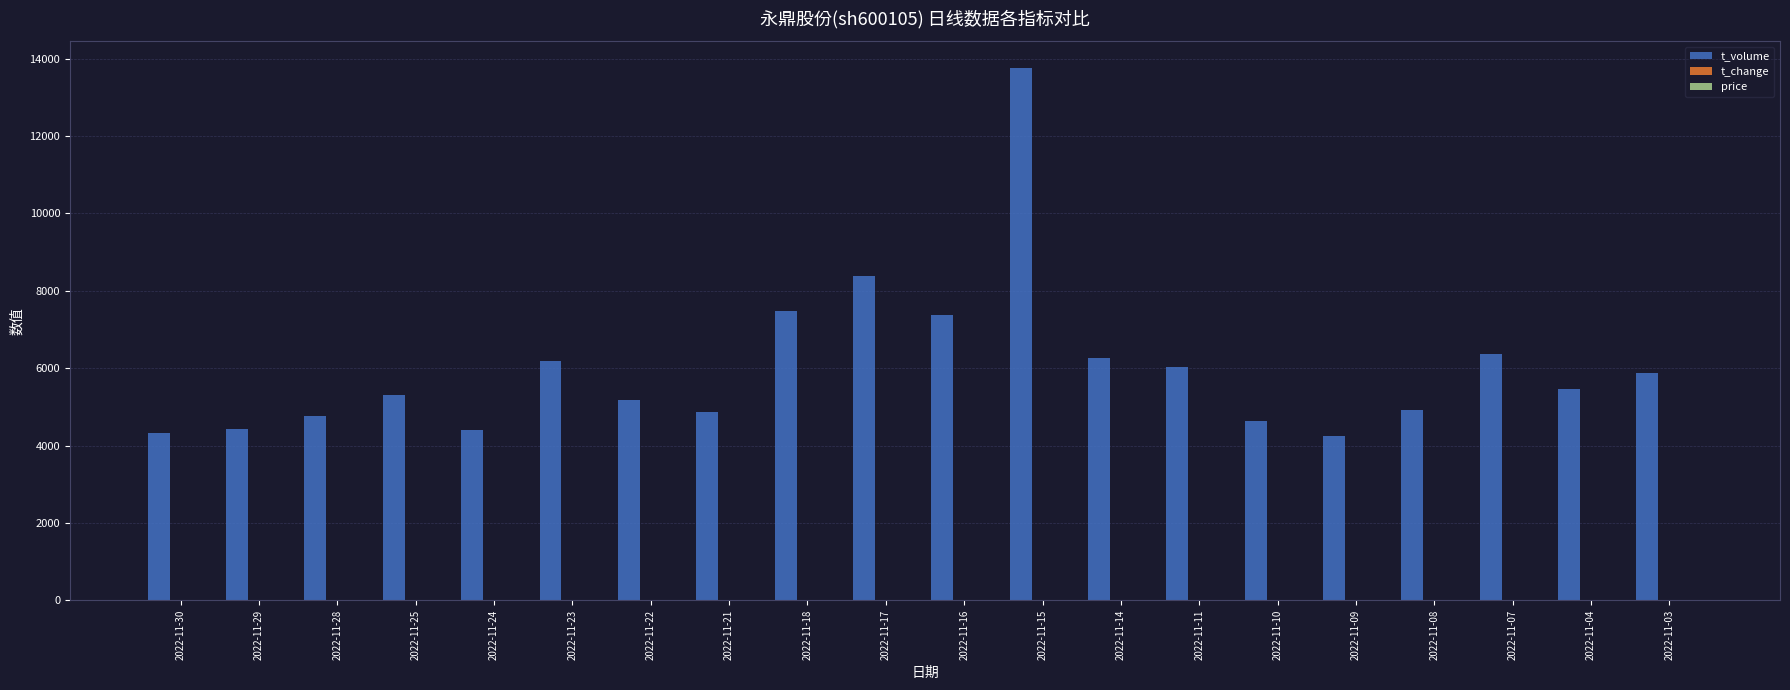

What is the total value across all series at 2022-11-03?

5877.9